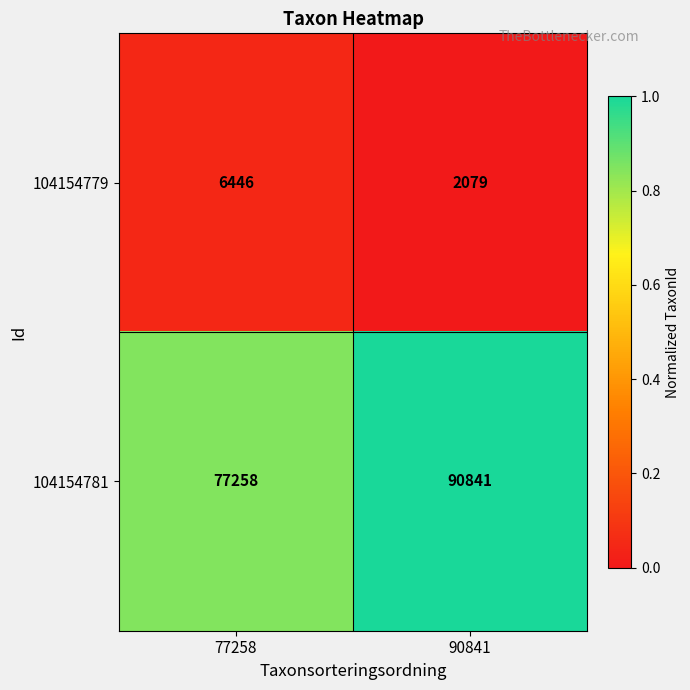

Reading left to right, list all the values displayed in this chart.

104154779: 6446	2079
104154781: 77258	90841